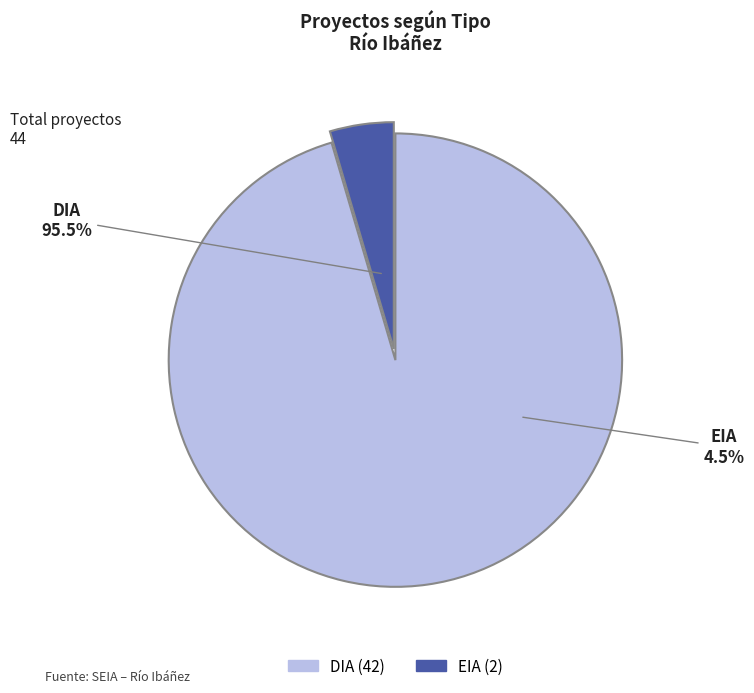

To the nearest percent, what percentage of the pie is EIA?

5%